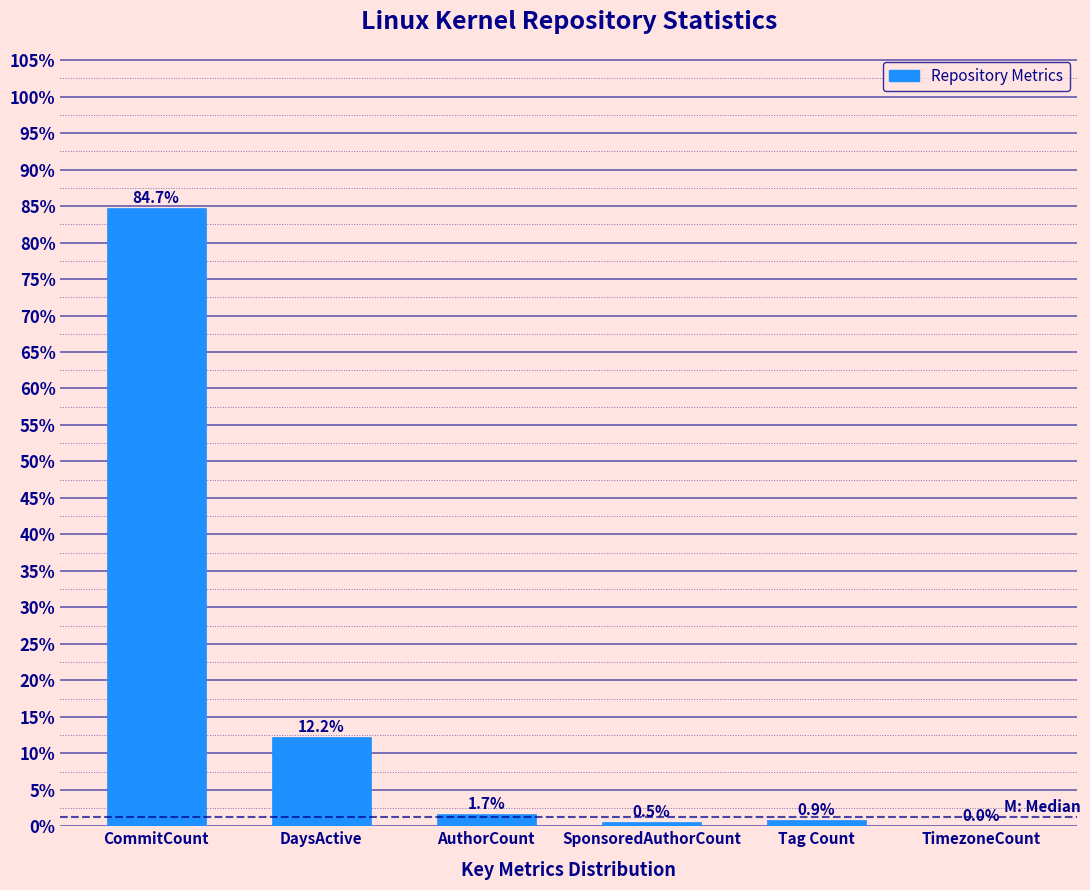

What is the sum of all values?

100.0